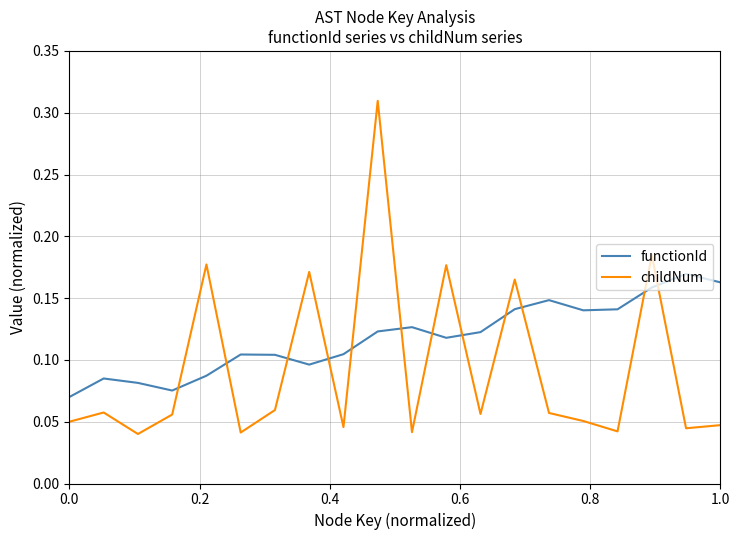

Which series has the largest total across all categories?

functionId